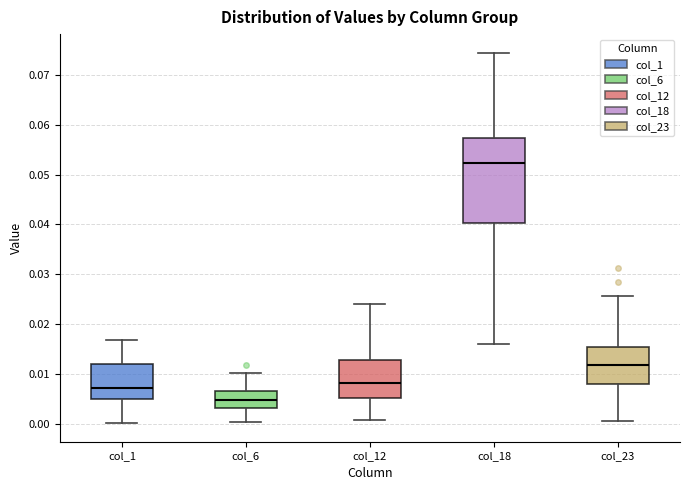

Reading left to right, transcribe this box plot: for each box, give where its median line is, the range the box spans, and where its two whiskers end, as read against the y-axis. The values are not printed on the chart, so give them approximately, as read against the axis.

col_1: median 0.007, box 0.005 to 0.012, whiskers 0.000 to 0.017
col_6: median 0.005, box 0.003 to 0.007, whiskers 0.000 to 0.010
col_12: median 0.008, box 0.005 to 0.013, whiskers 0.001 to 0.024
col_18: median 0.052, box 0.040 to 0.057, whiskers 0.016 to 0.074
col_23: median 0.012, box 0.008 to 0.015, whiskers 0.001 to 0.026